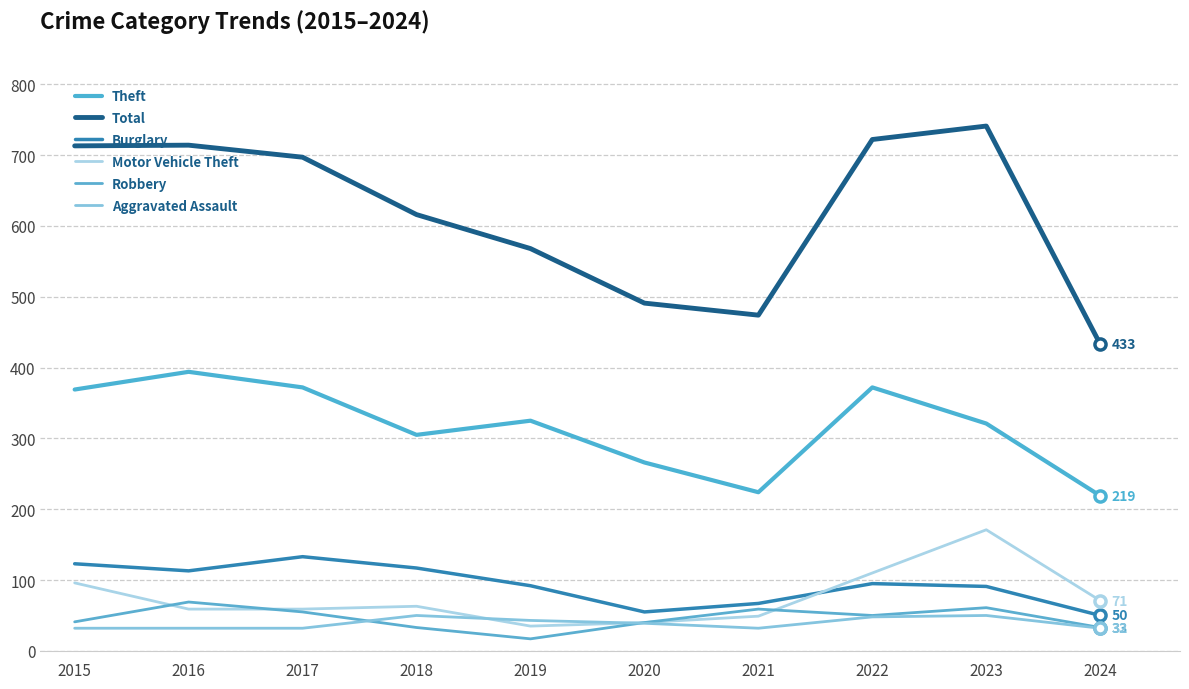

What is the greatest value displayed?

741